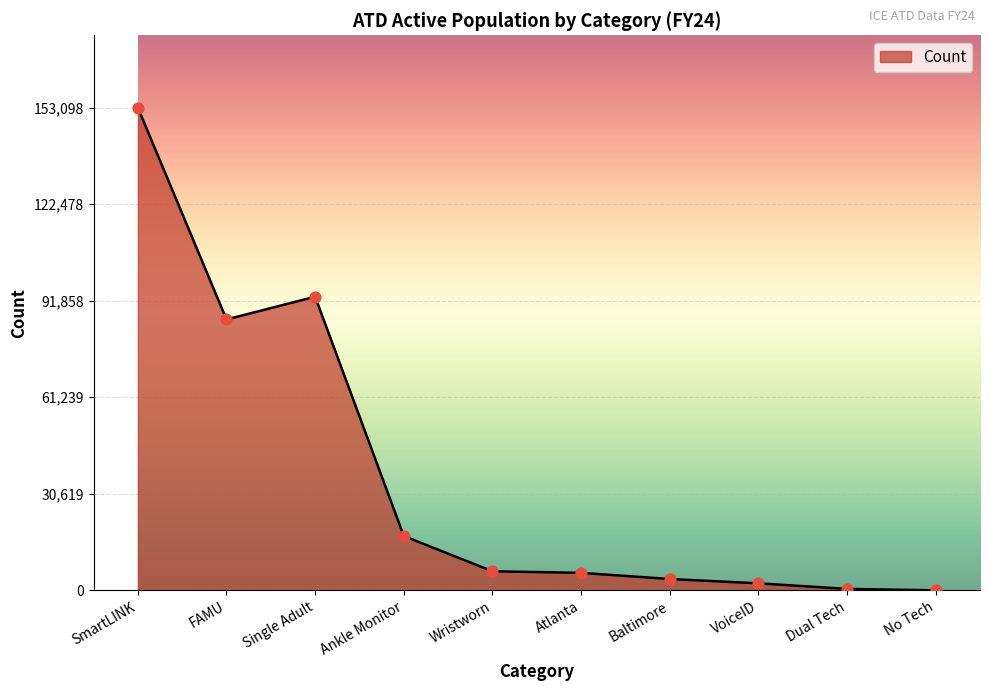

Between Single Adult and No Tech, which is larger?

Single Adult